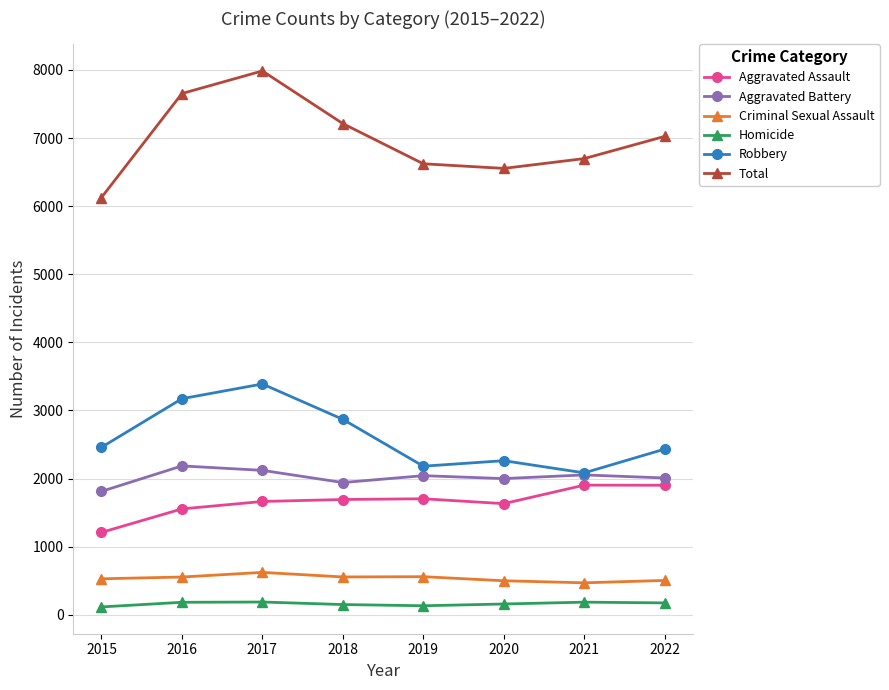

Does the chart display data point markers on the line(s)?

Yes